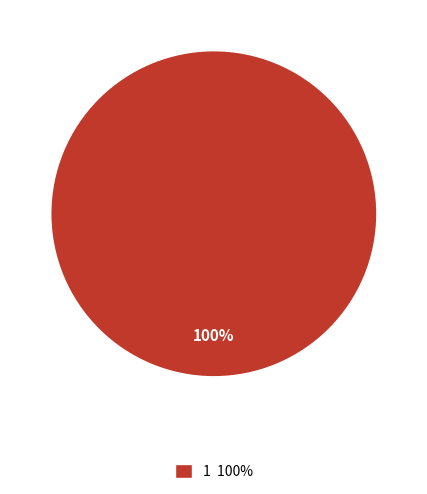

Is there any slice that represents more than half of the pie?

Yes